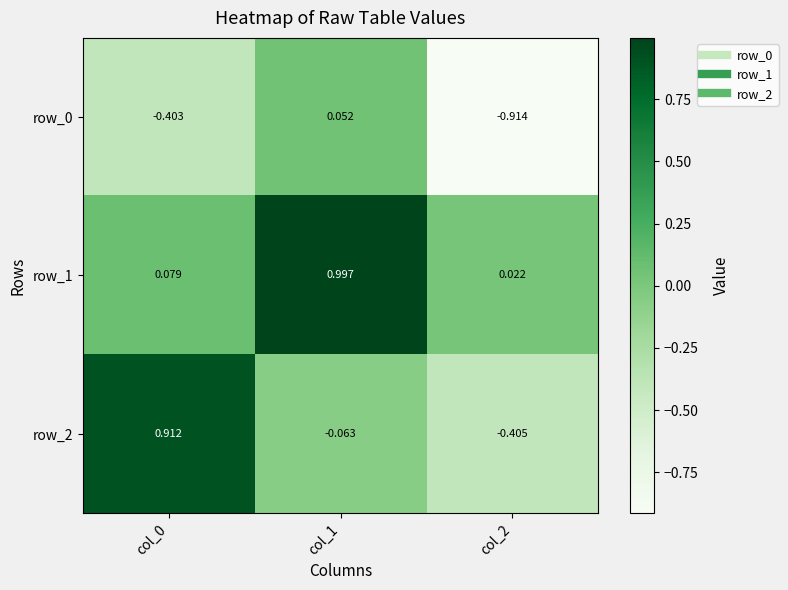

Which has a higher value, col_0 or col_1?

col_1